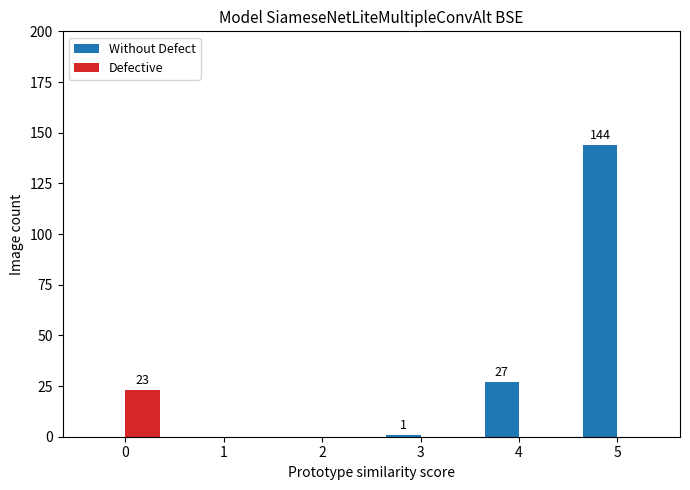

What are all the series names shown in the legend?

Without Defect, Defective